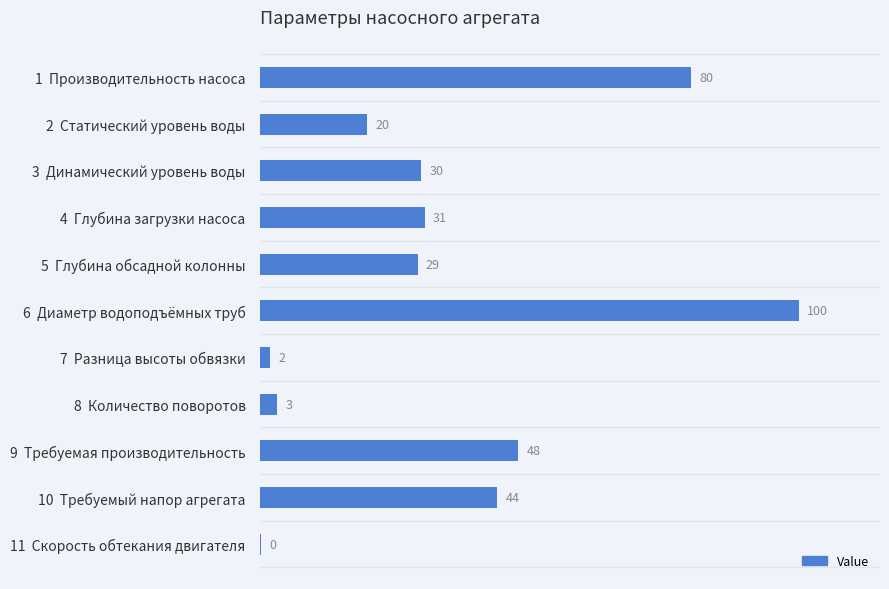

Between 10  Требуемый напор агрегата and 7  Разница высоты обвязки, which is larger?

10  Требуемый напор агрегата